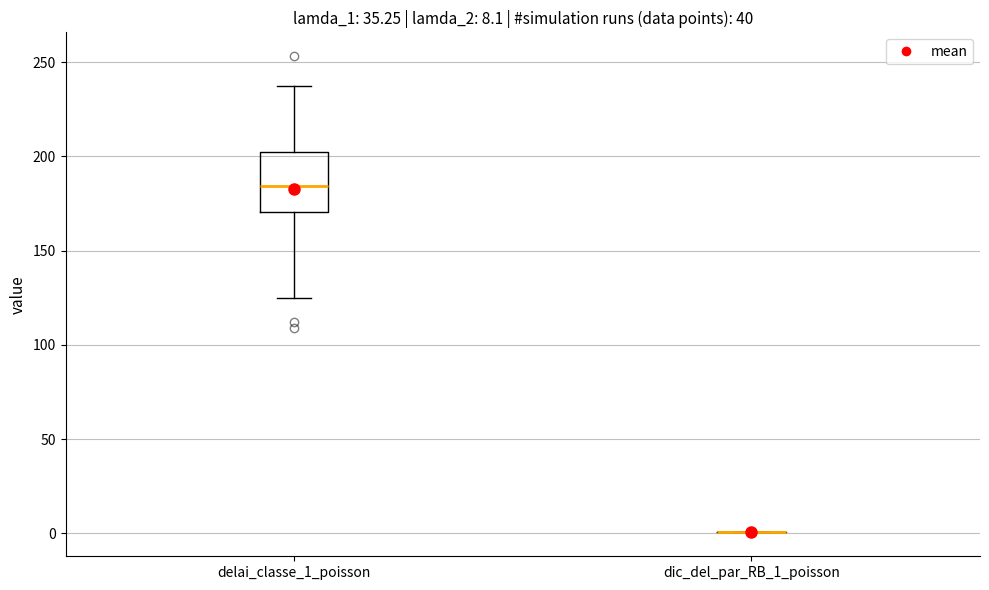

Which box is the tallest, from its lower edge to its upper edge?

delai_classe_1_poisson